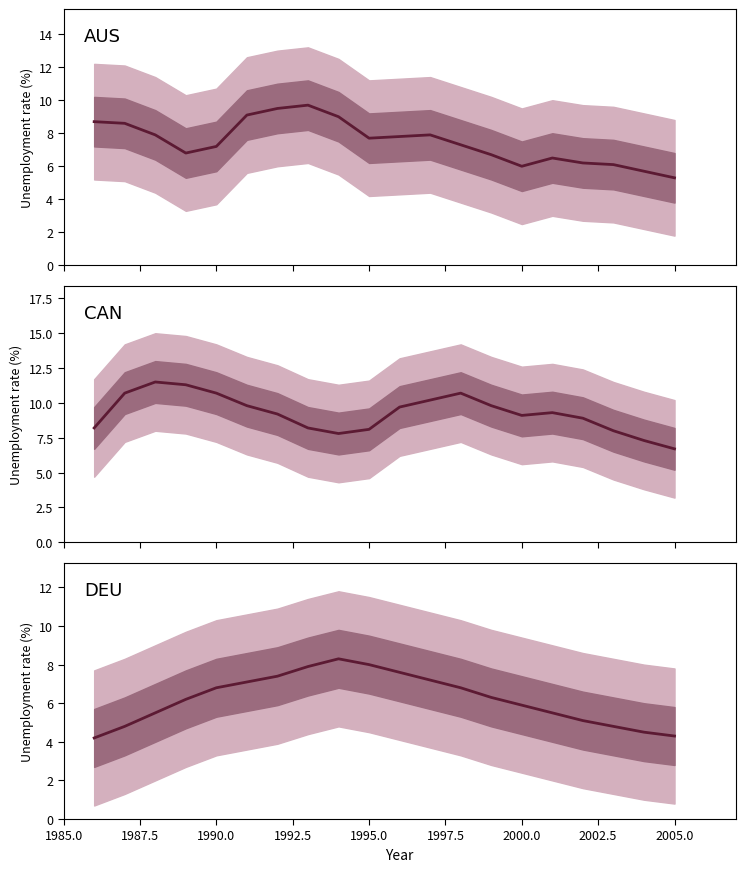

What is the sum of all DEU values?

124.2